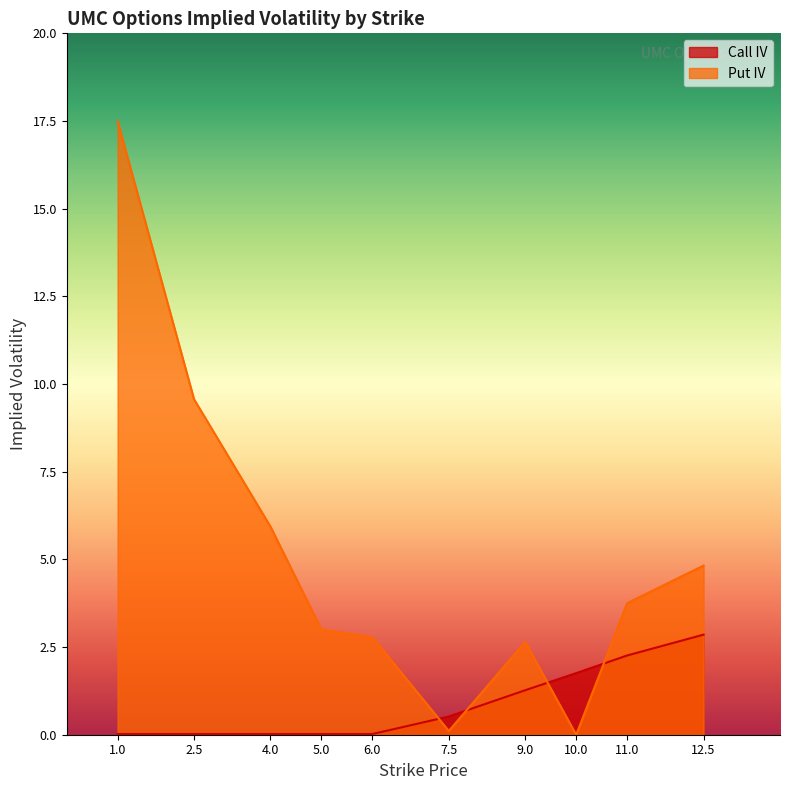

Is the value of Call IV at 4.0 greater than the value of Put IV at 12.5?

No